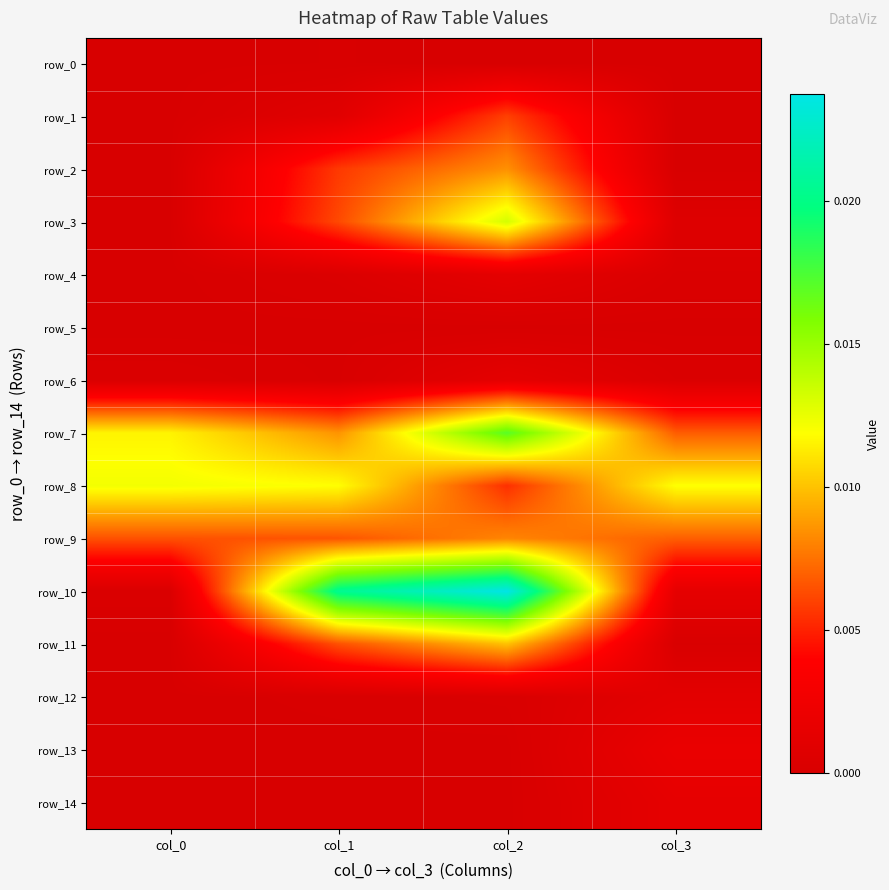

Which series has the largest total across all categories?

row_10